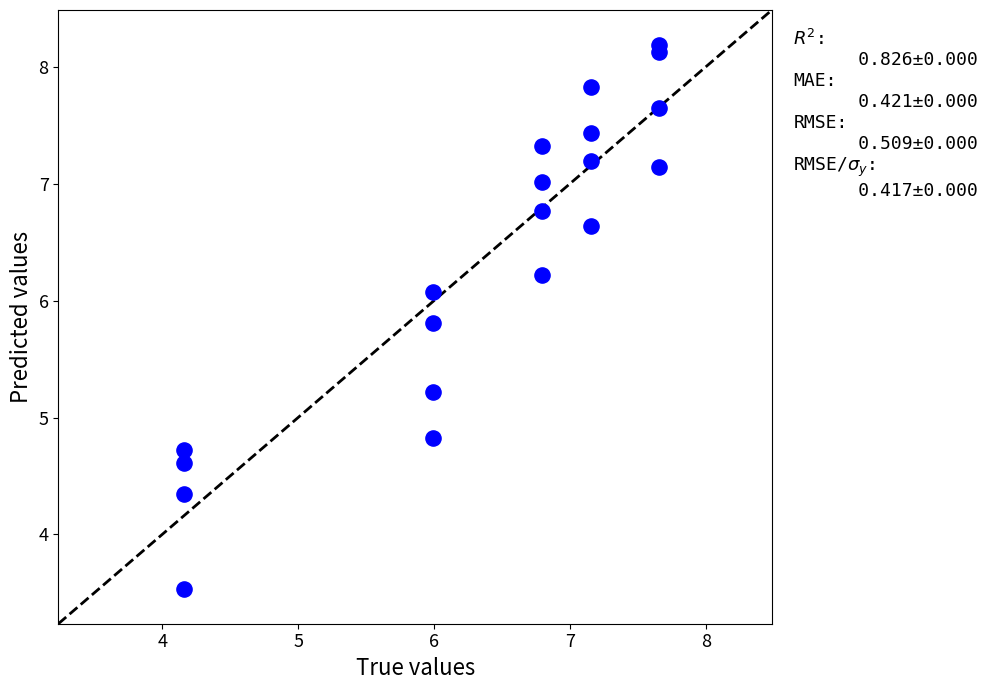

What is the range of Y values (max minus min)?

4.6